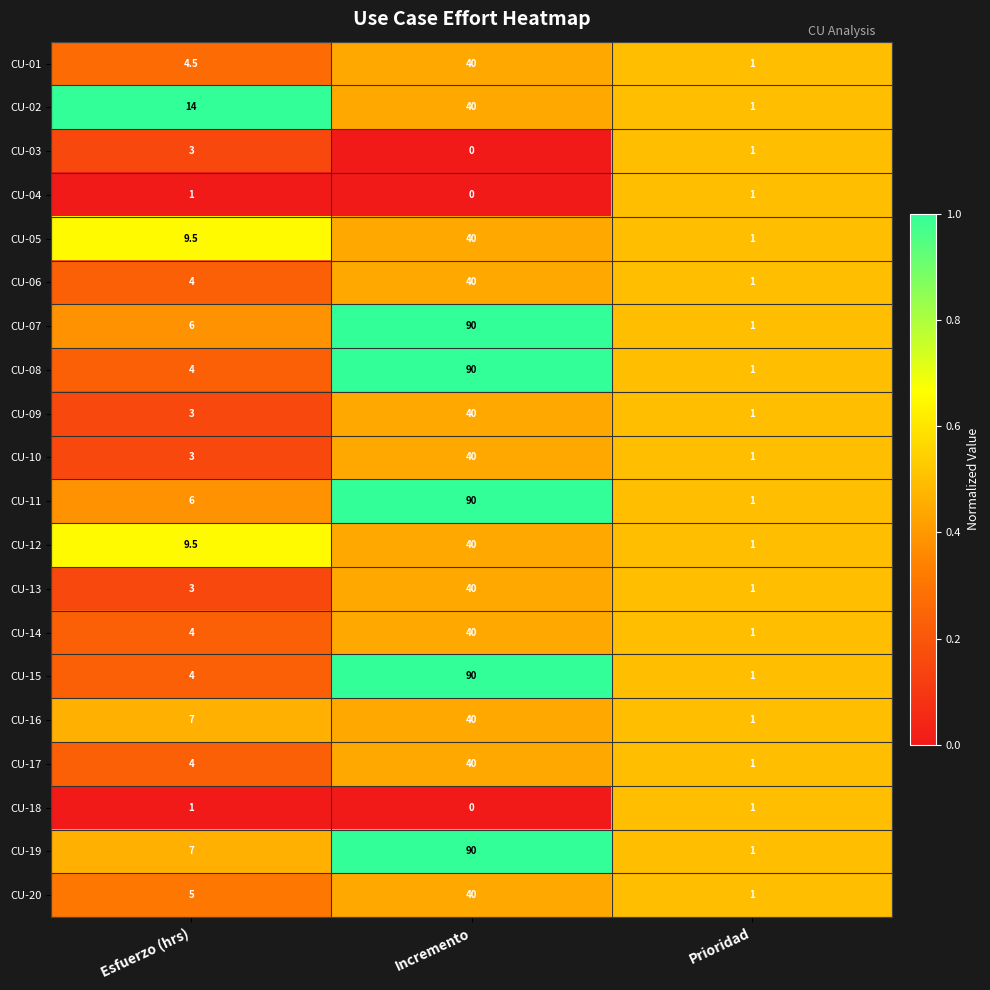

Is the value of CU-03 at Prioridad greater than the value of CU-09 at Esfuerzo (hrs)?

No